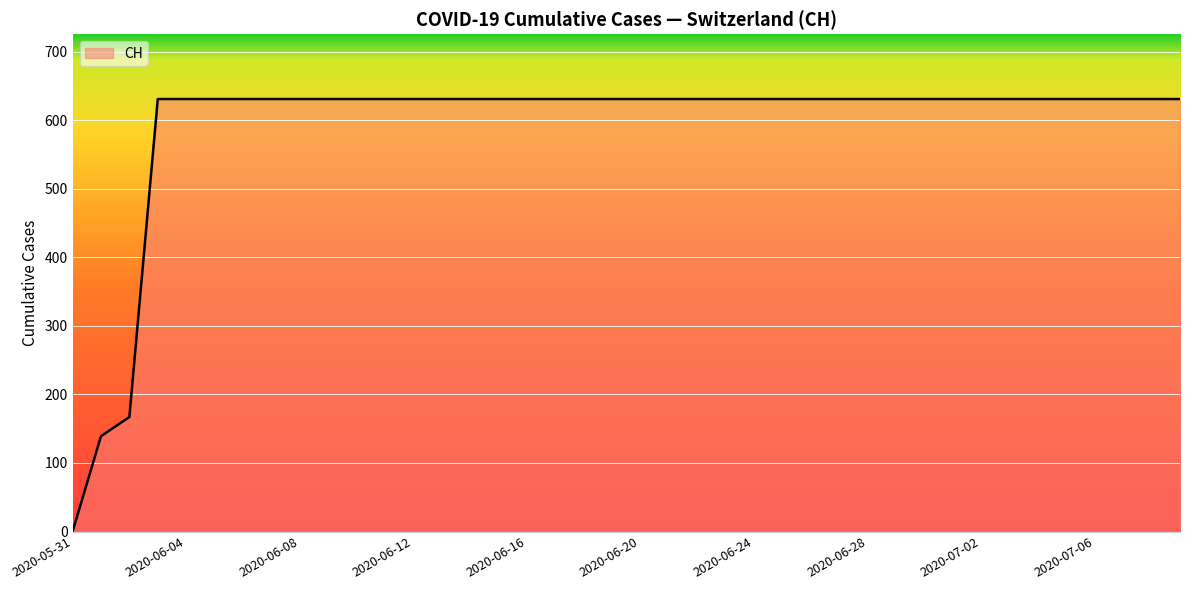

What is the maximum value shown in the chart?

631